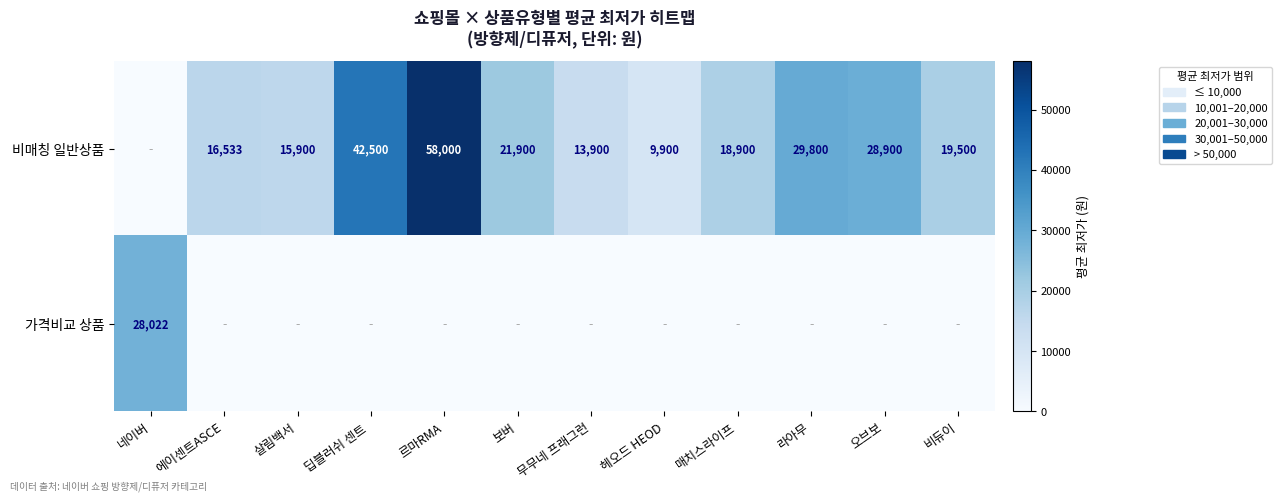

True or false: 비매칭 일반상품 has a value of 32617 at 매치스라이프.

False